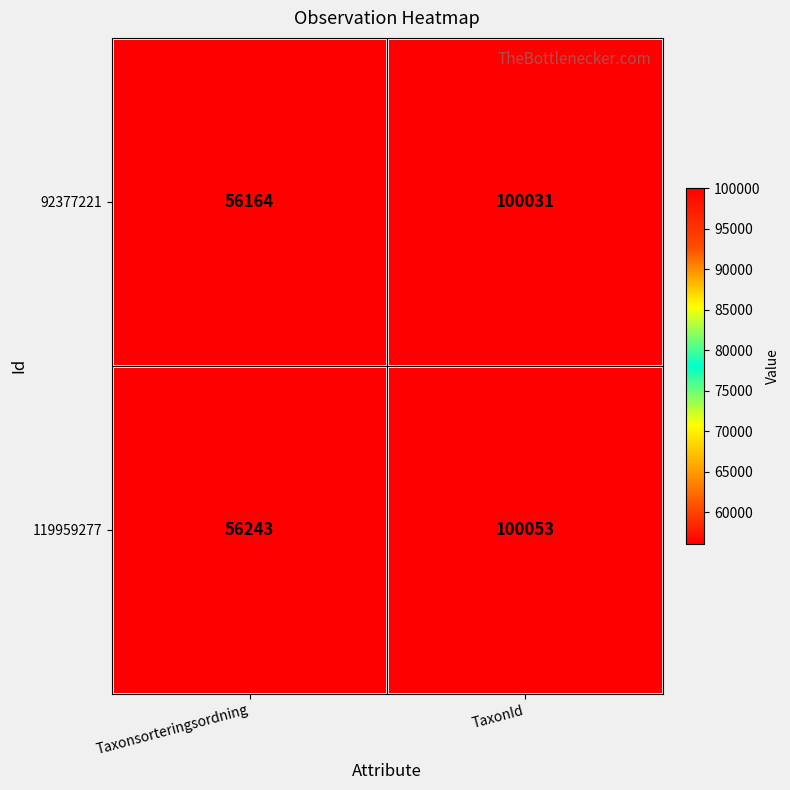

Which series has the largest total across all categories?

119959277